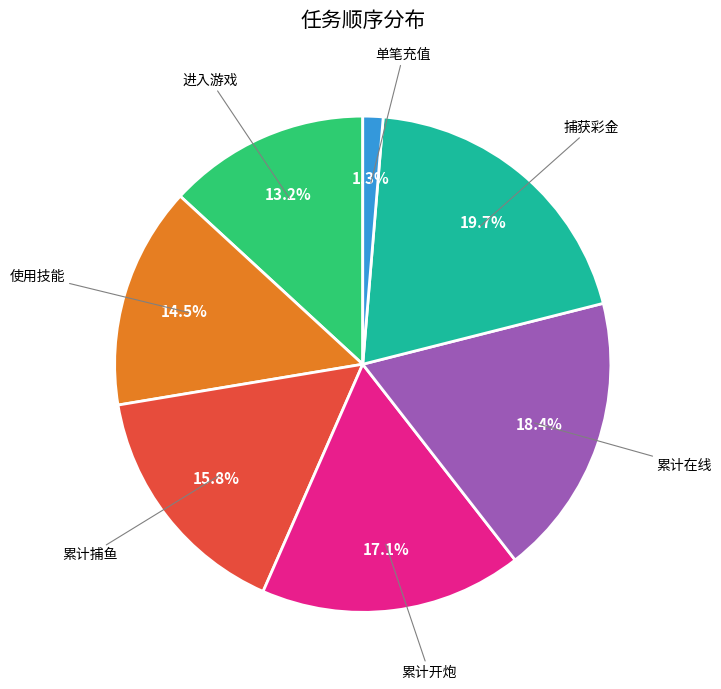

Does any single category account for the majority?

No